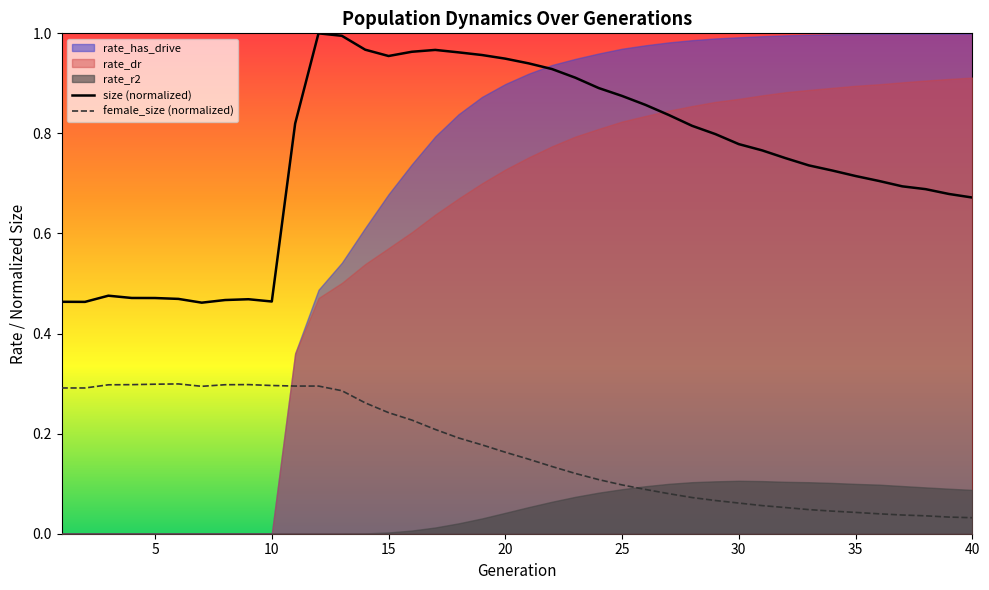

True or false: female_size (normalized) and size (normalized) intersect in this chart.

False